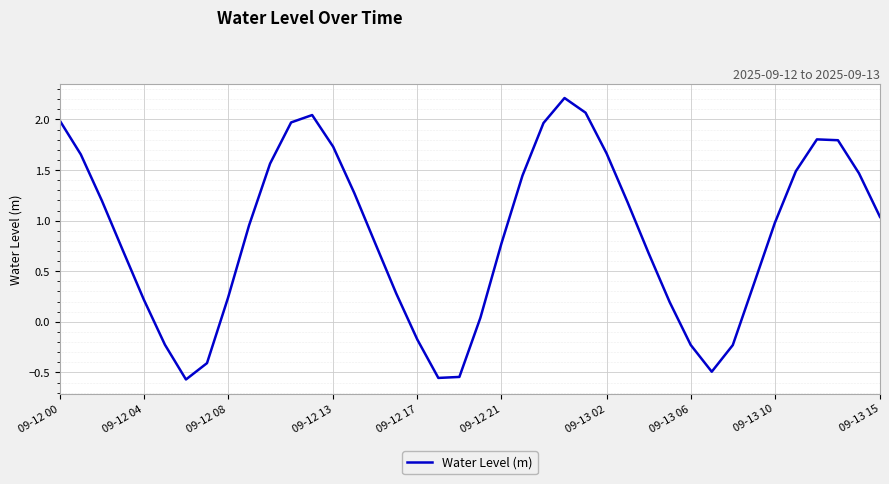

How many interior local valleys (lower than both neighbors) does the data have?

3